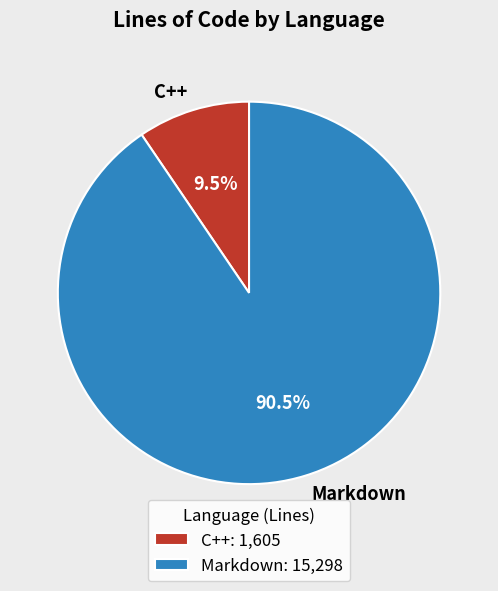

The Markdown slice represents 82% of the pie. True or false?

False